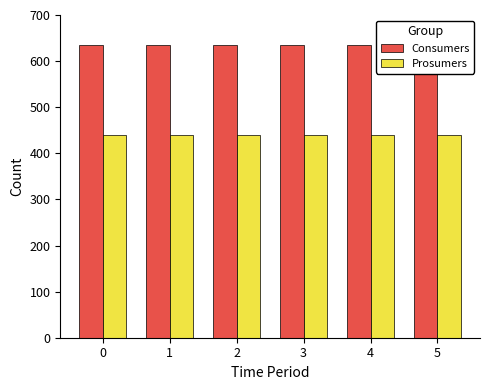

Which series has the widest spread of values?

Consumers